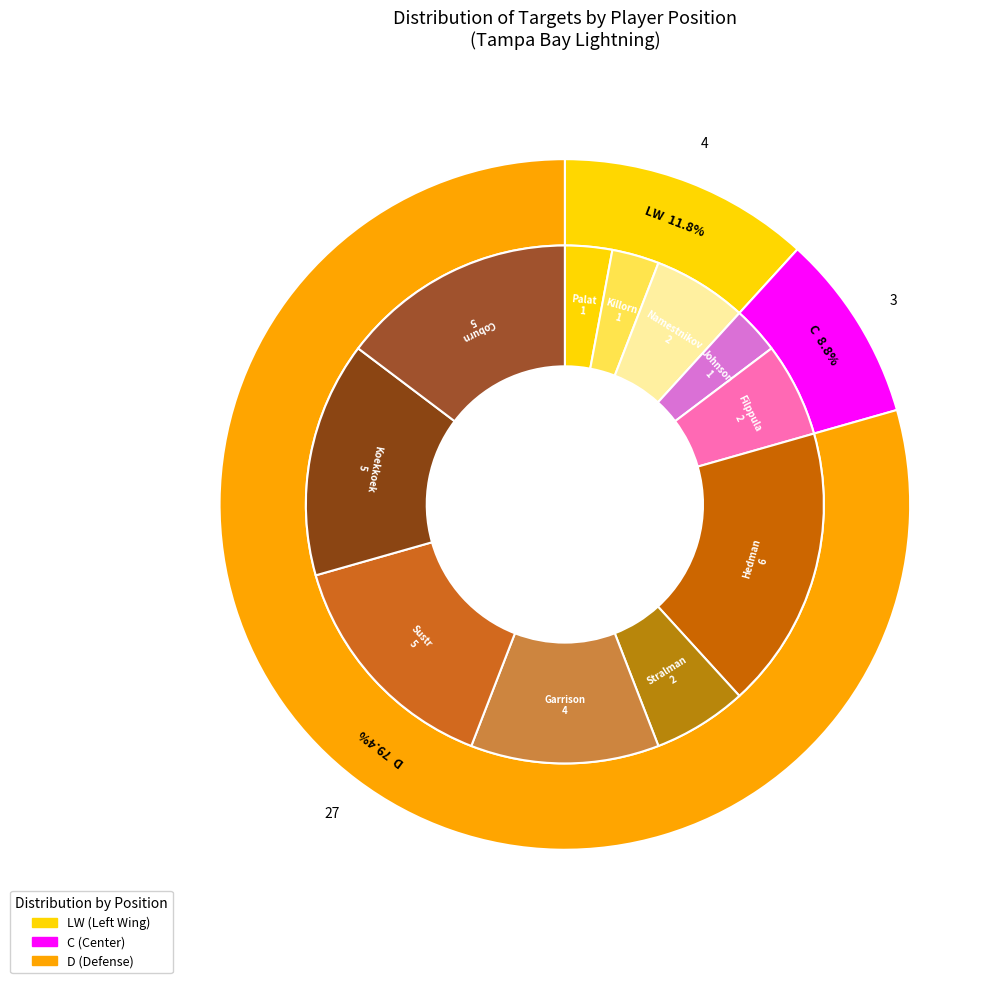

Is the sum of Koekkoek/Coburn and Killorn/Johnson/Point greater than half?

No